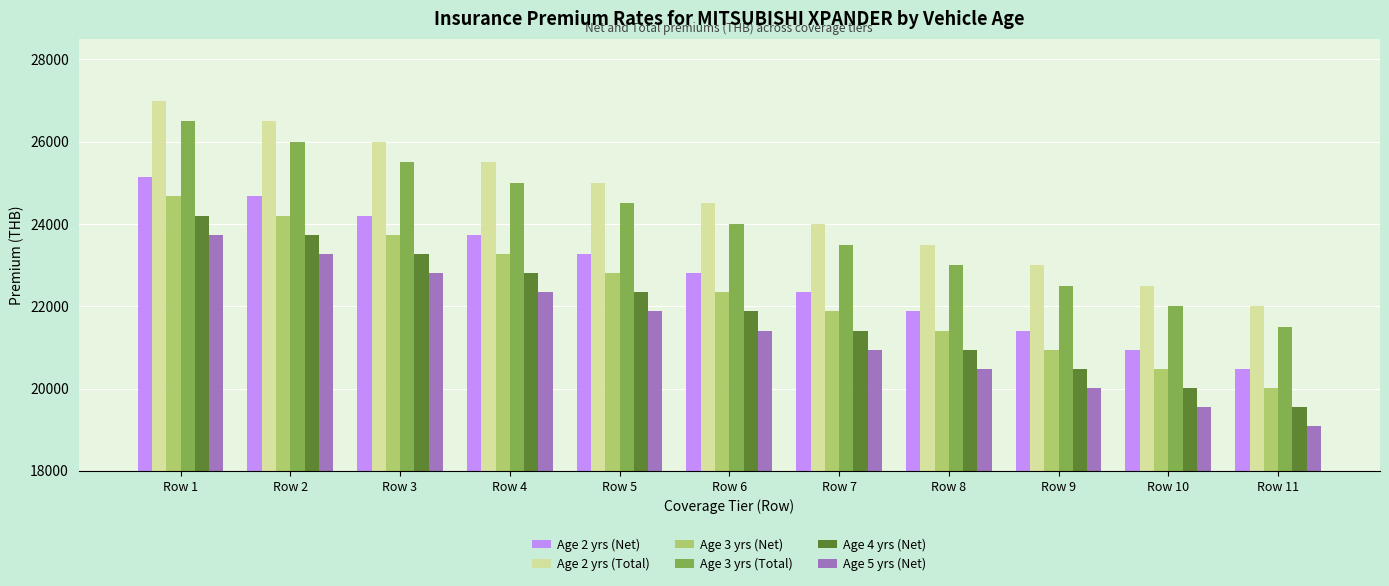

What is the difference between the maximum and minimum values in the Age 2 yrs (Net) series?

4653.9